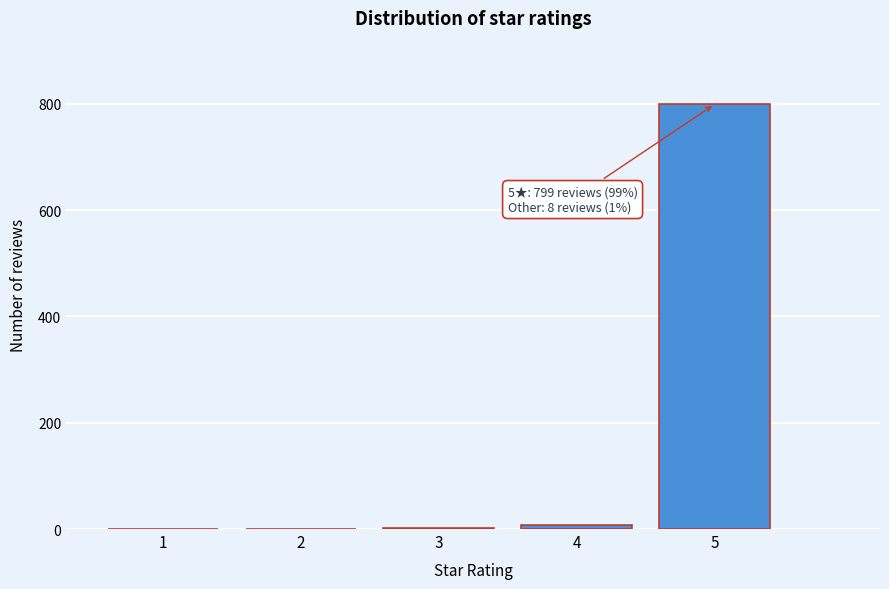

The value at 1 is 0. True or false?

True